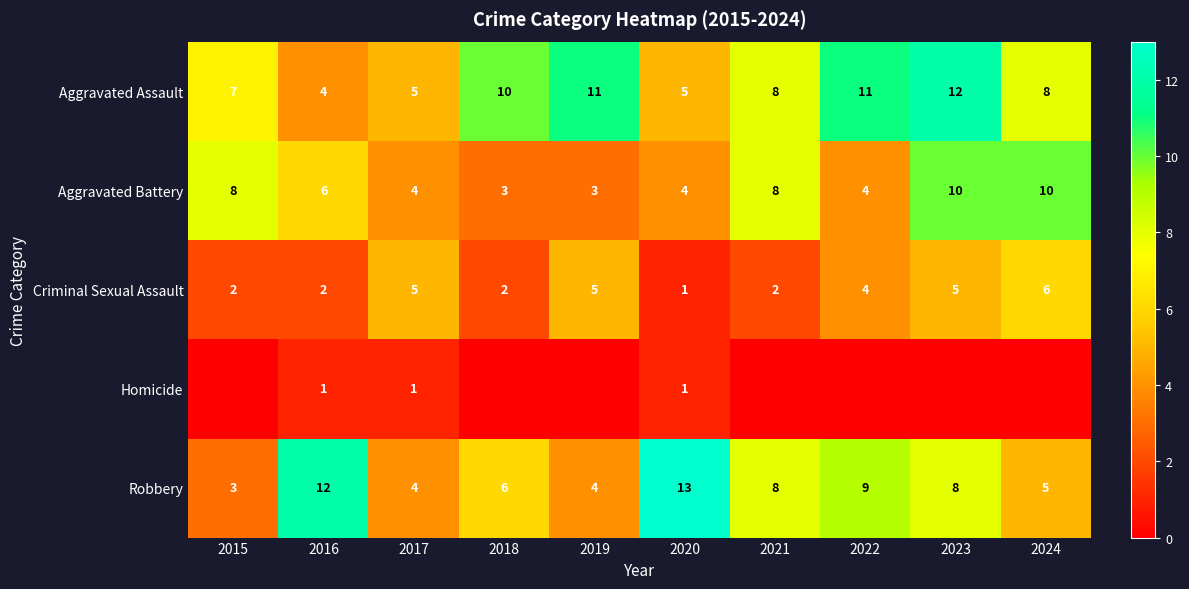

What is the difference between the second highest and second lowest values in the Criminal Sexual Assault series?

3